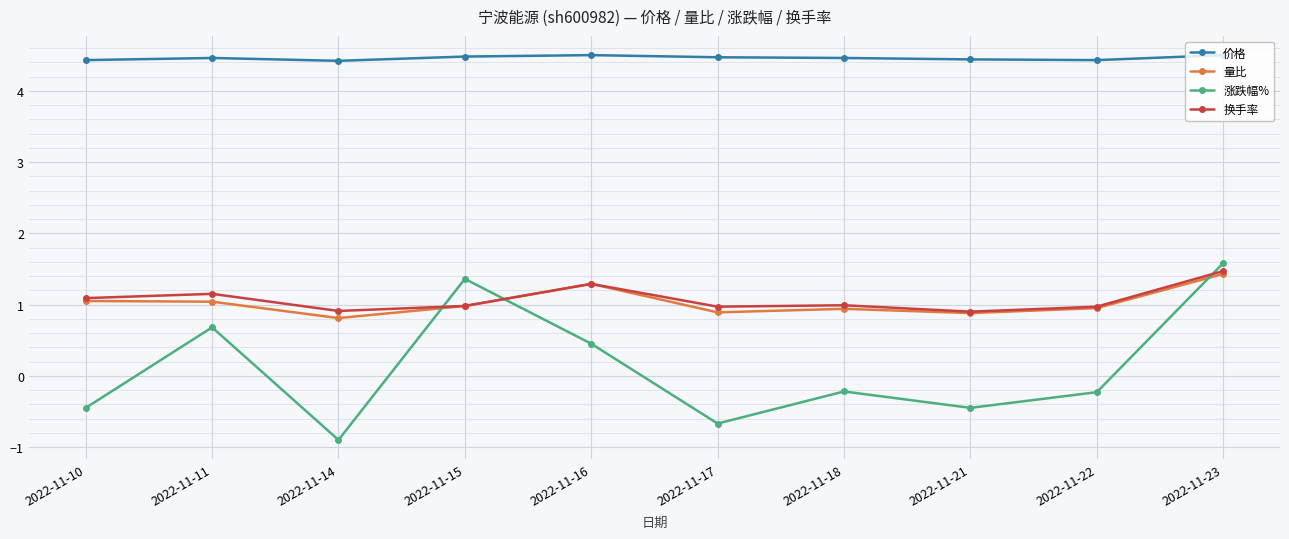

What are all the series names shown in the legend?

价格, 量比, 涨跌幅%, 换手率